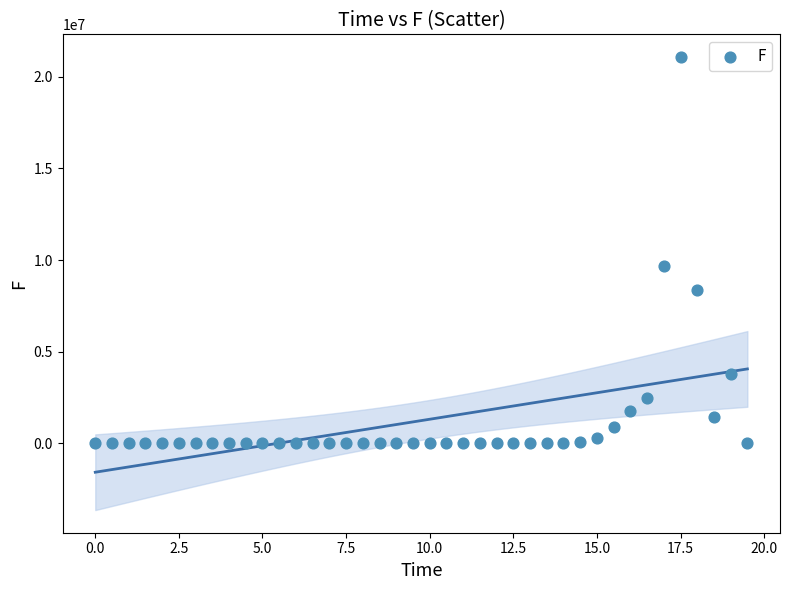

What is the range of X values (max minus min)?

19.5